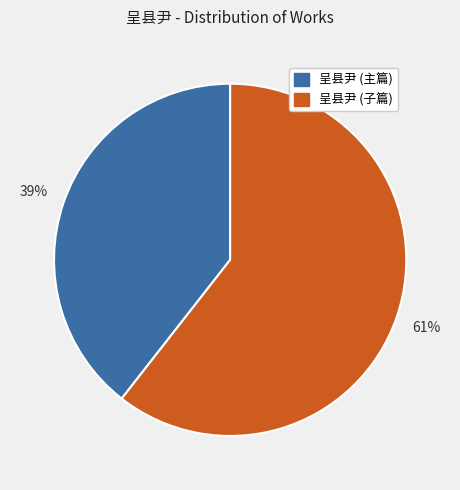

Which slice is the smallest?

呈县尹 (主篇)